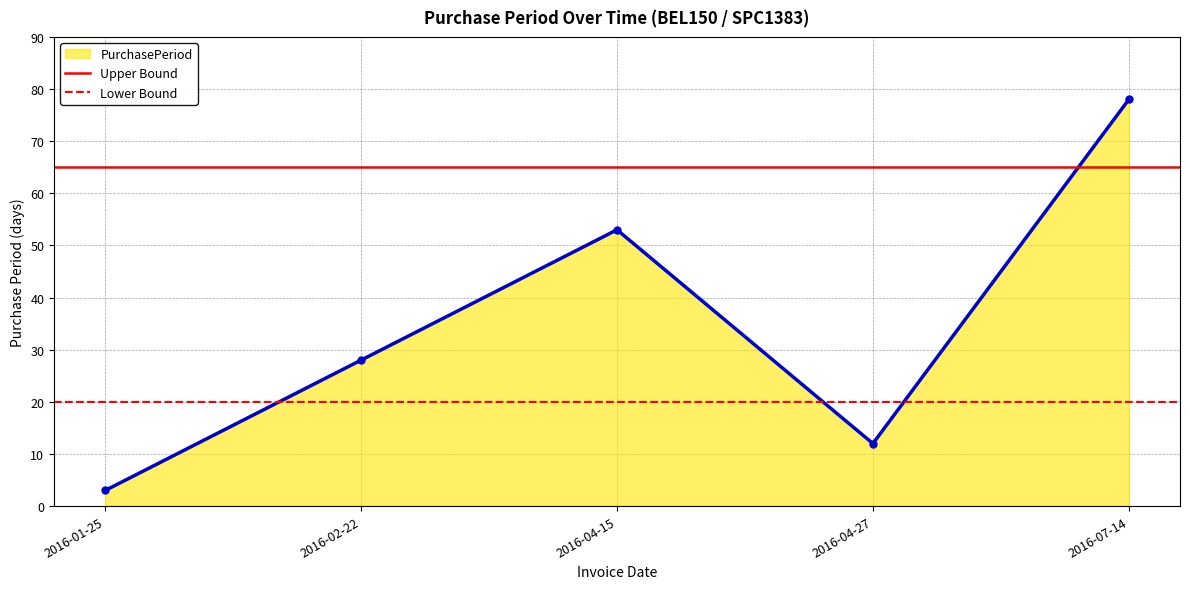

Which series has the largest total across all categories?

Upper Bound